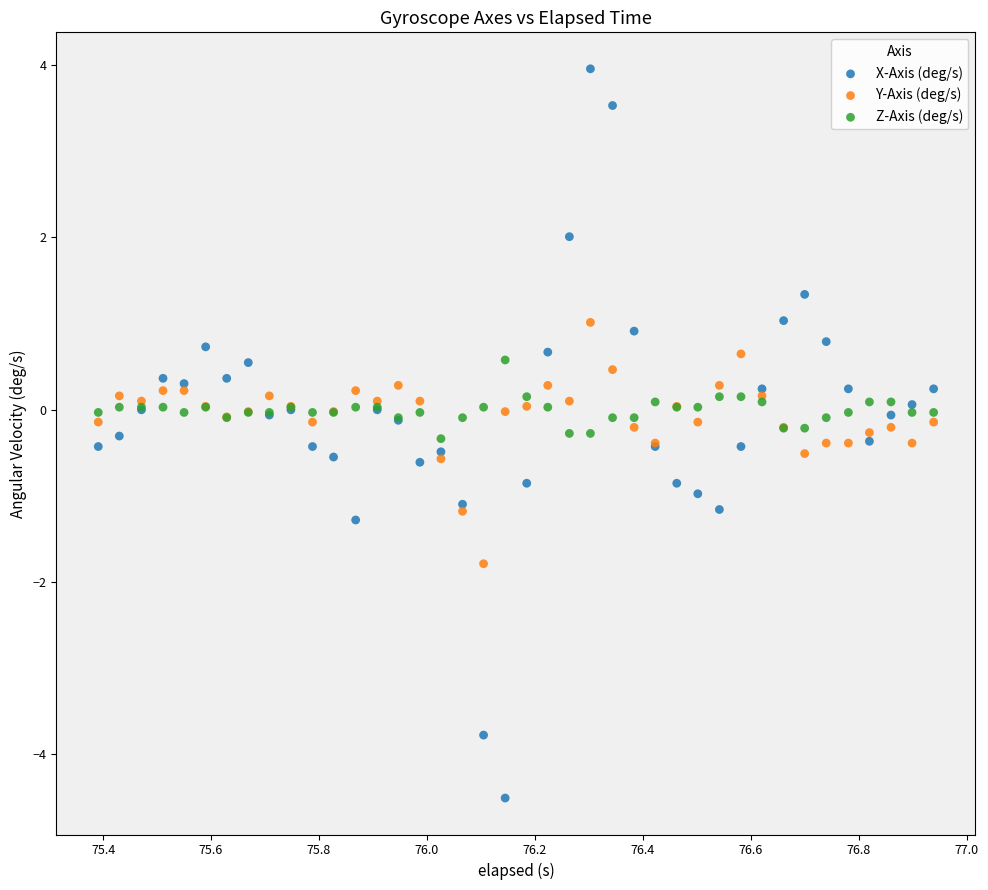

Which series reaches the maximum Y coordinate?

X-Axis (deg/s)